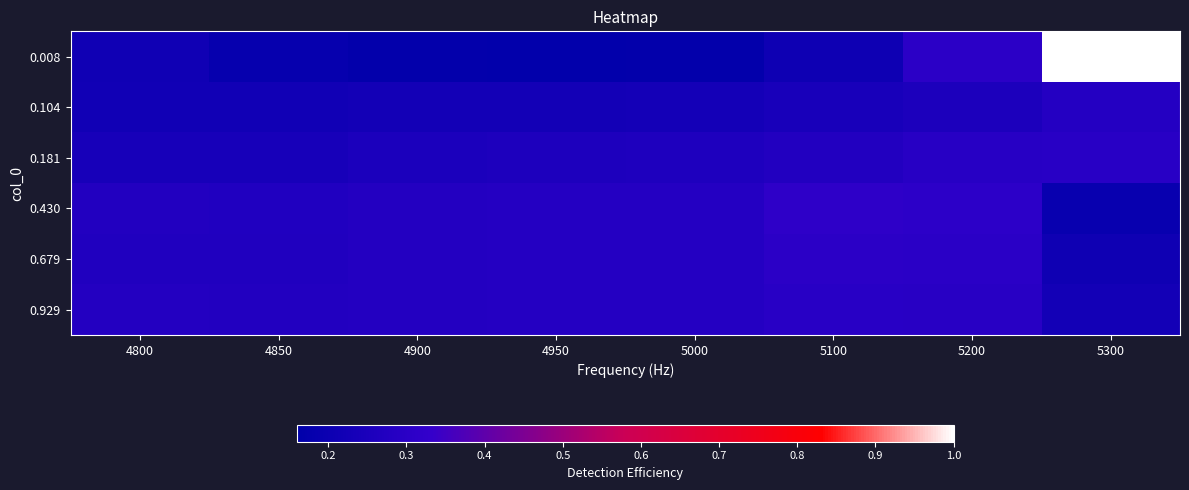

Reading left to right, list all the values displayed in this chart.

0.008: 4800=0.2	4850=0.2	4900=0.2	4950=0.2	5000=0.2	5100=0.2	5200=0.3	5300=1.0
0.104: 4800=0.2	4850=0.2	4900=0.2	4950=0.2	5000=0.2	5100=0.2	5200=0.3	5300=0.3
0.181: 4800=0.2	4850=0.2	4900=0.3	4950=0.3	5000=0.3	5100=0.3	5200=0.3	5300=0.3
0.430: 4800=0.3	4850=0.3	4900=0.3	4950=0.3	5000=0.3	5100=0.3	5200=0.3	5300=0.2
0.679: 4800=0.3	4850=0.3	4900=0.3	4950=0.3	5000=0.3	5100=0.3	5200=0.3	5300=0.2
0.929: 4800=0.3	4850=0.3	4900=0.3	4950=0.3	5000=0.3	5100=0.3	5200=0.3	5300=0.2